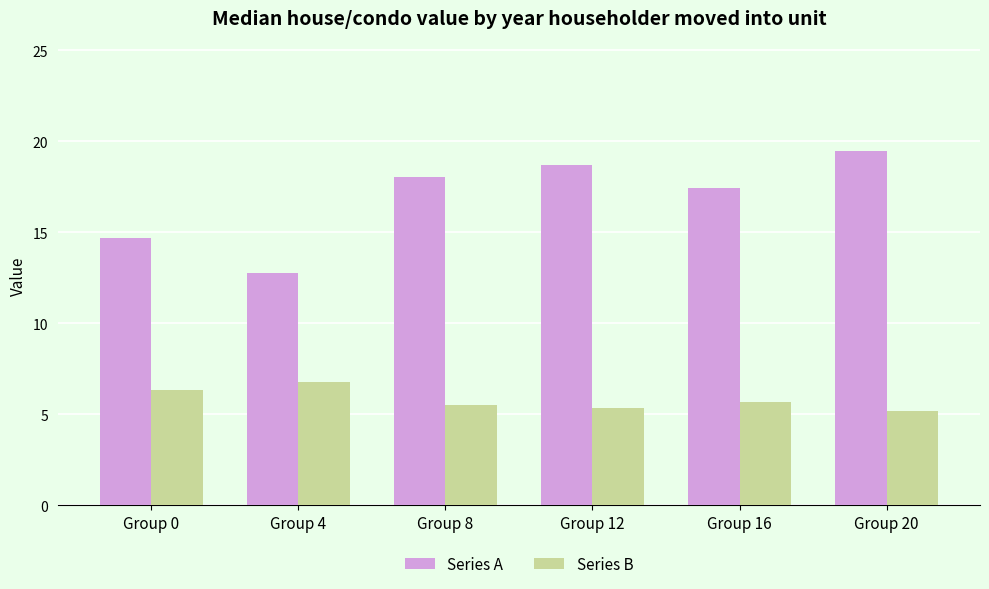

How many Series B values are between 5 and 6?

4